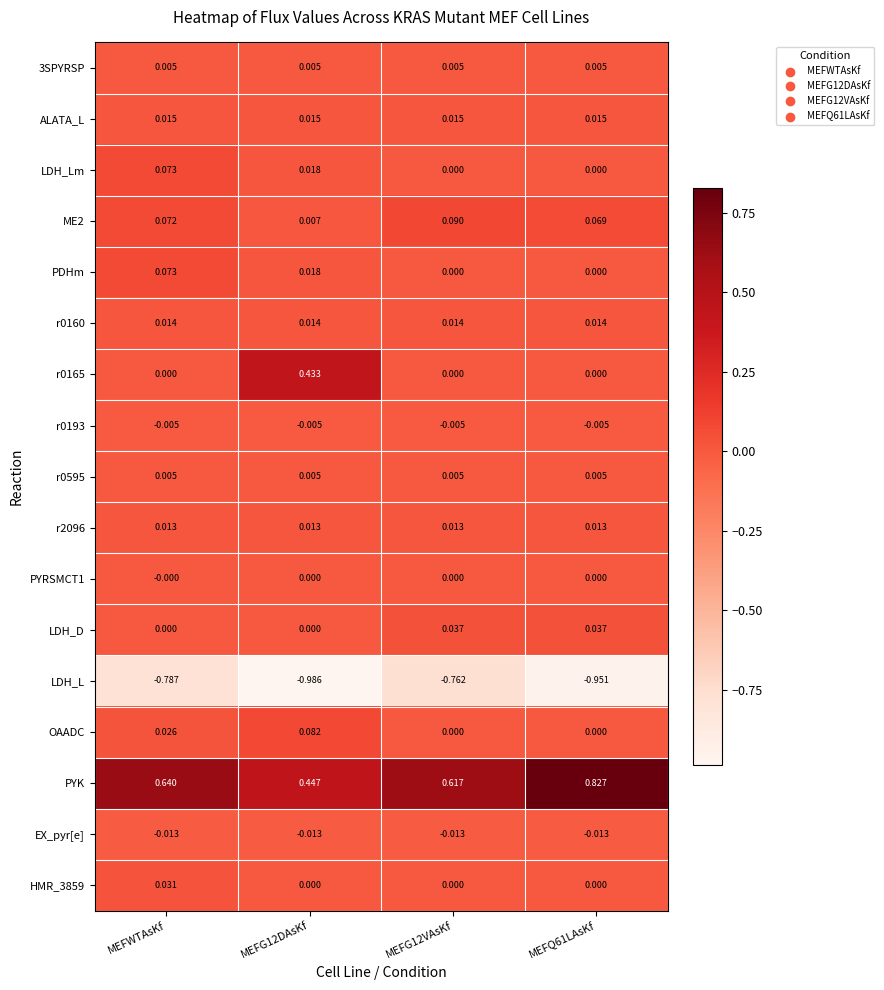

Which series has the largest total across all categories?

PYK